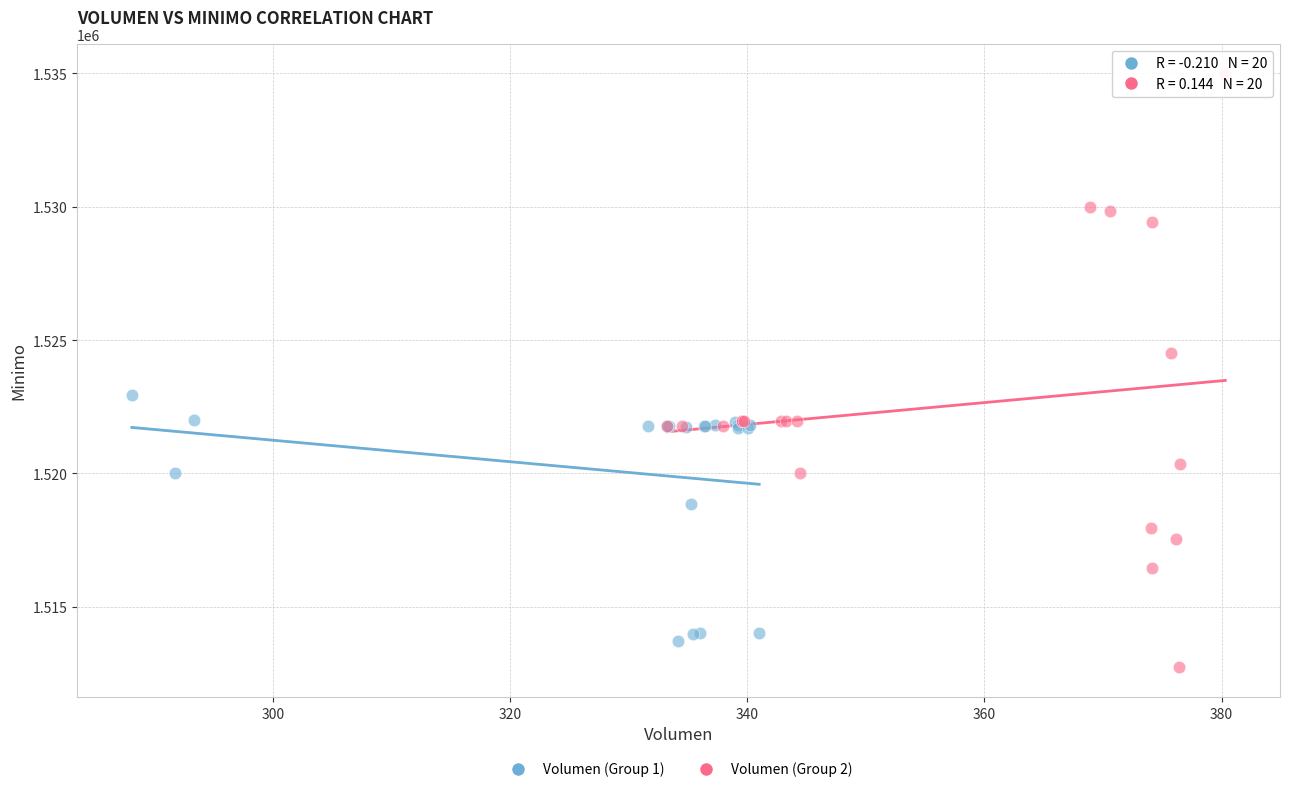

Which series contains the lowest Y value?

Volumen (Group 2)